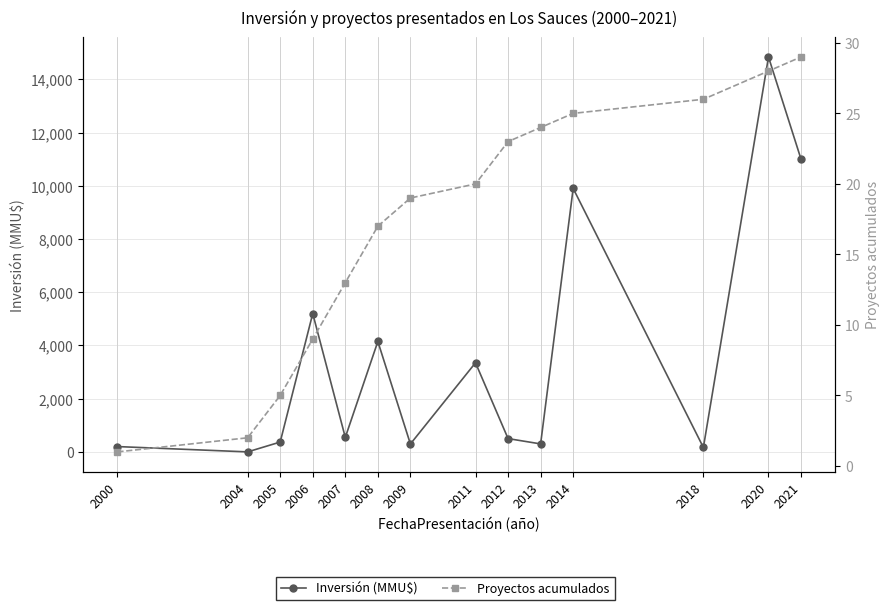

How many lines are shown in the chart?

2